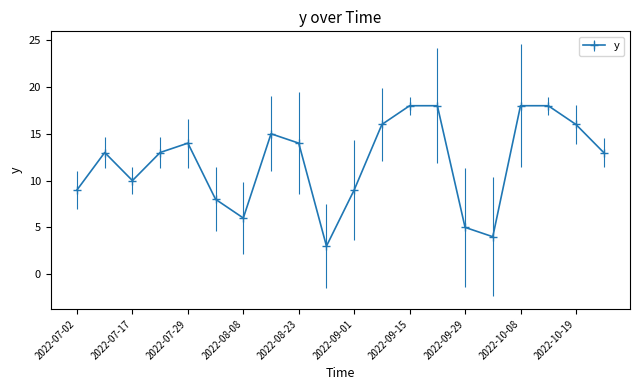

True or false: there are more than 0 points higher than both neighbors.

True